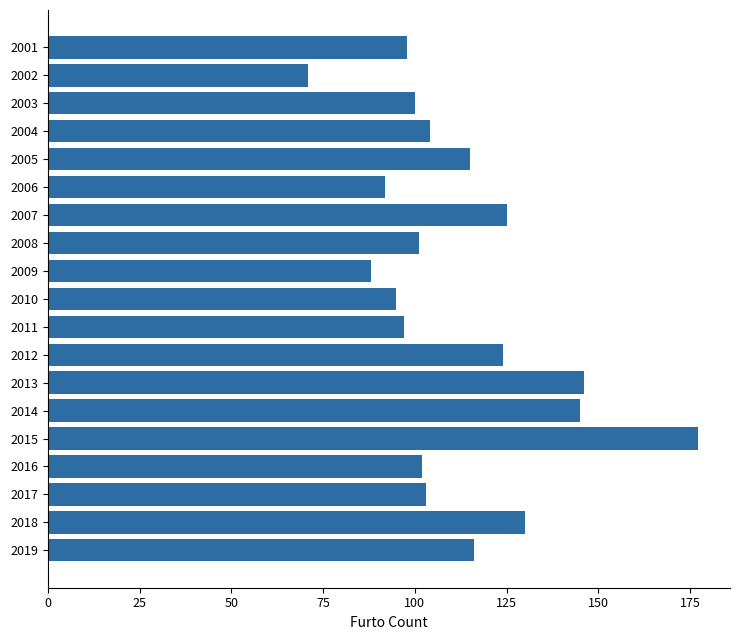

Approximately how many times larger is the value at 2002 compared to 2008?

0.7